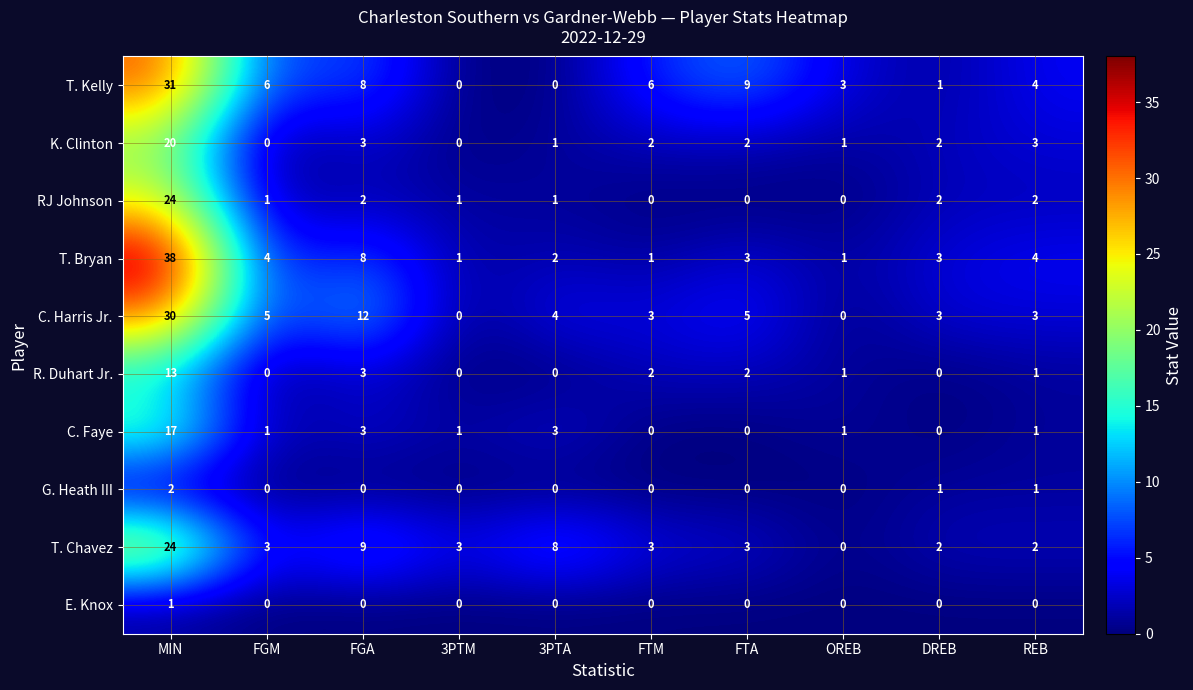

What is the average value of the T. Chavez series?

6